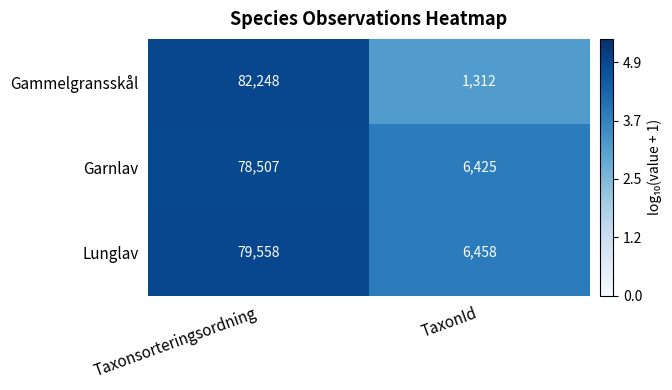

Reading left to right, transcribe all the data shown in this chart.

Gammelgransskål: 82248	1312
Garnlav: 78507	6425
Lunglav: 79558	6458